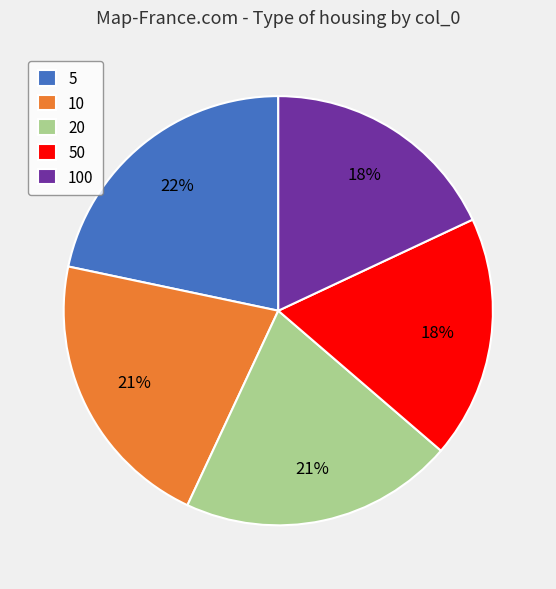

The 100 slice represents 9% of the pie. True or false?

False